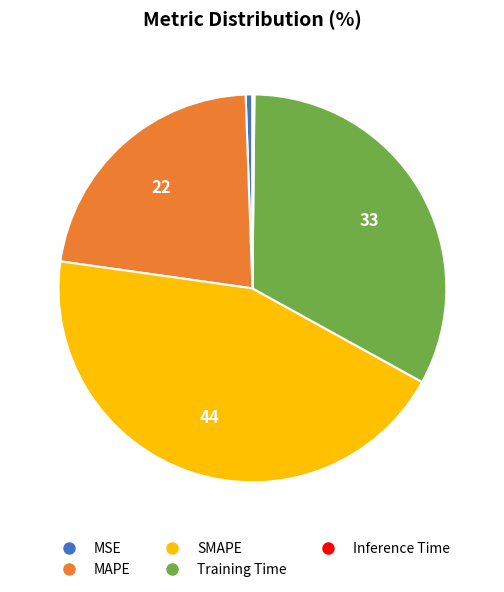

Which category has the biggest portion of the pie?

SMAPE